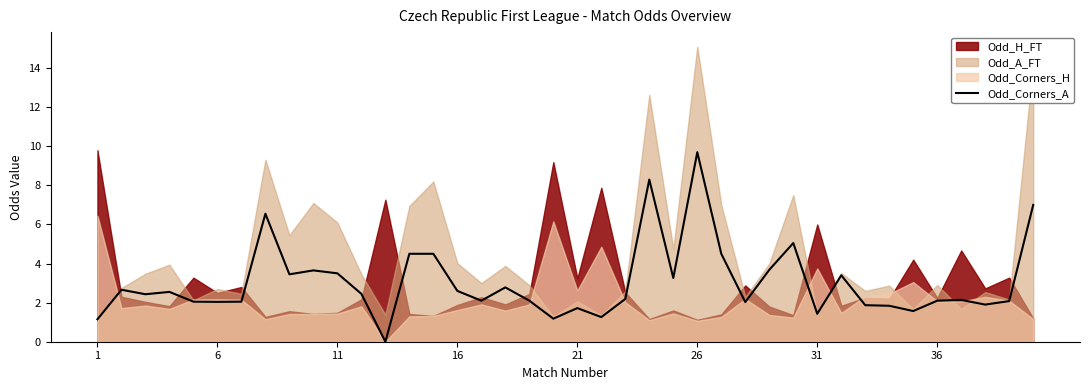

True or false: the data shows 3.4 at 16.

False